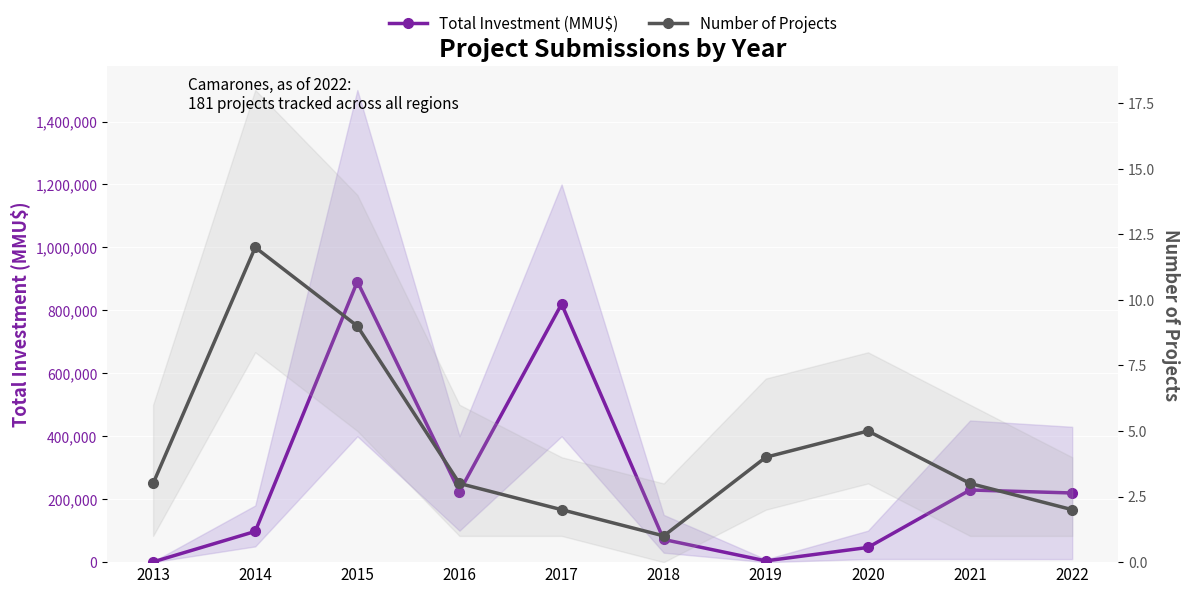

List the labels in order of Number of Projects value, smallest first.

2018, 2017, 2022, 2013, 2016, 2021, 2019, 2020, 2015, 2014